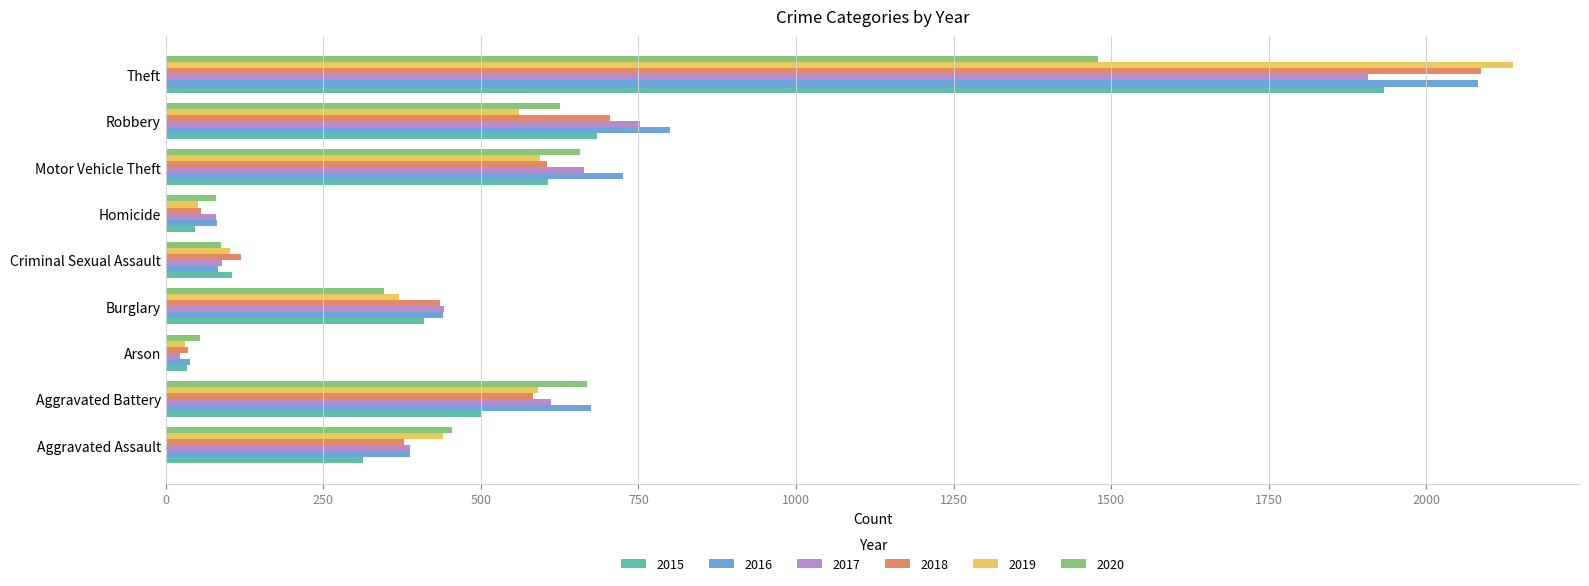

Is it true that 2020 equals 657 at Motor Vehicle Theft?

True